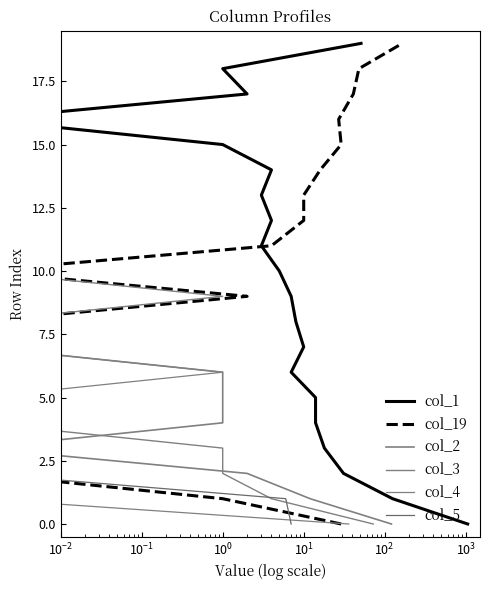

At how many categories does at least one series exceed 4?

15